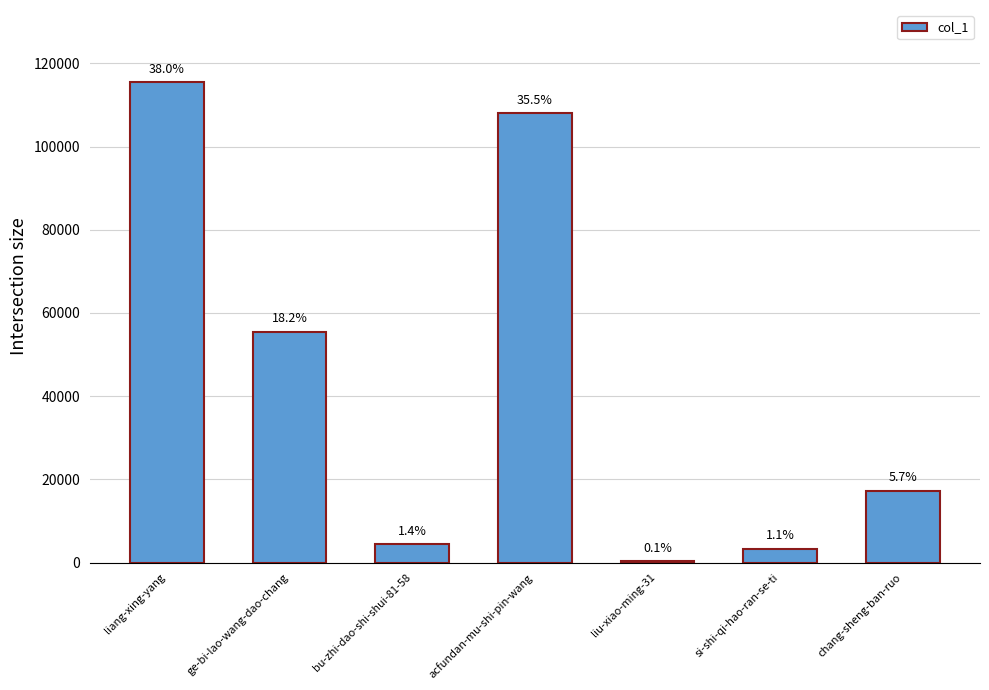

Is it true that the value at ge-bi-lao-wang-dao-chang is 34843?

False